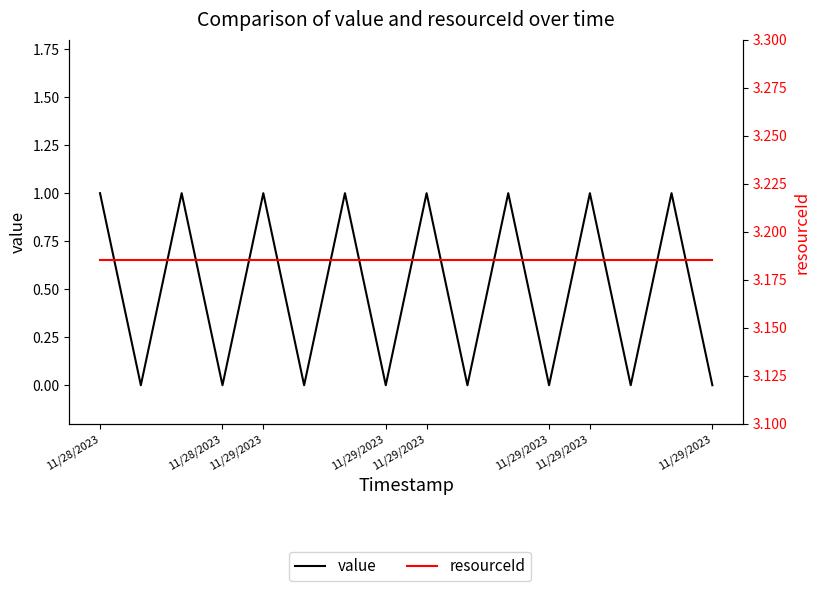

True or false: resourceId and value intersect in this chart.

False